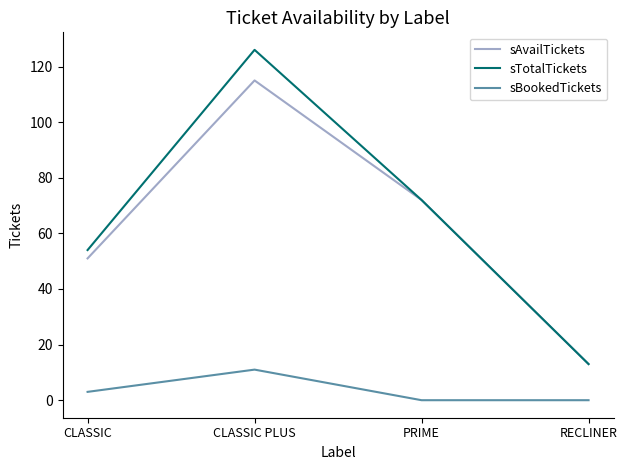

The value of sAvailTickets at RECLINER is 6. True or false?

False